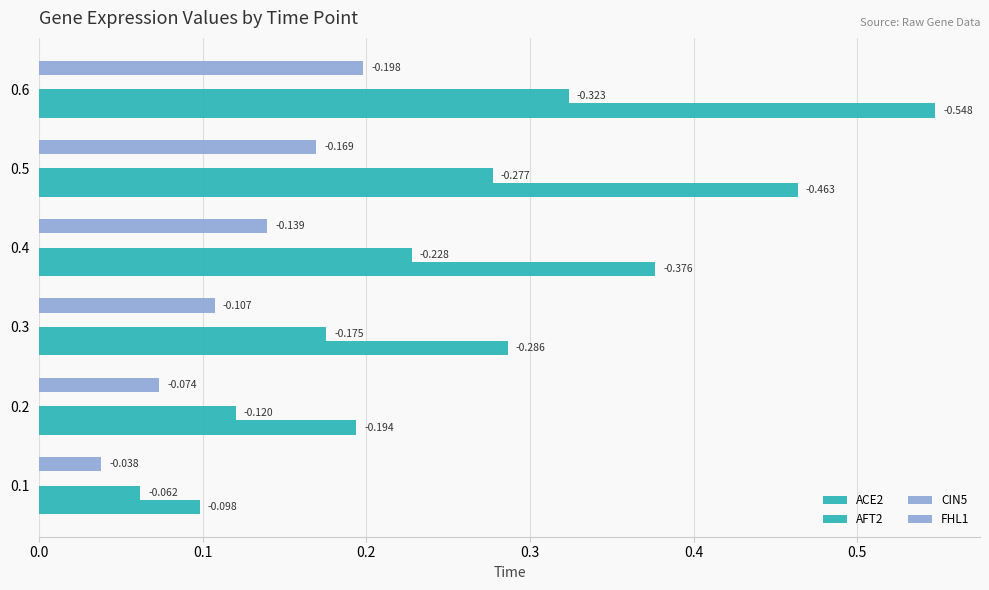

What is the value of the AFT2 bar at the 2nd from the left?

0.1